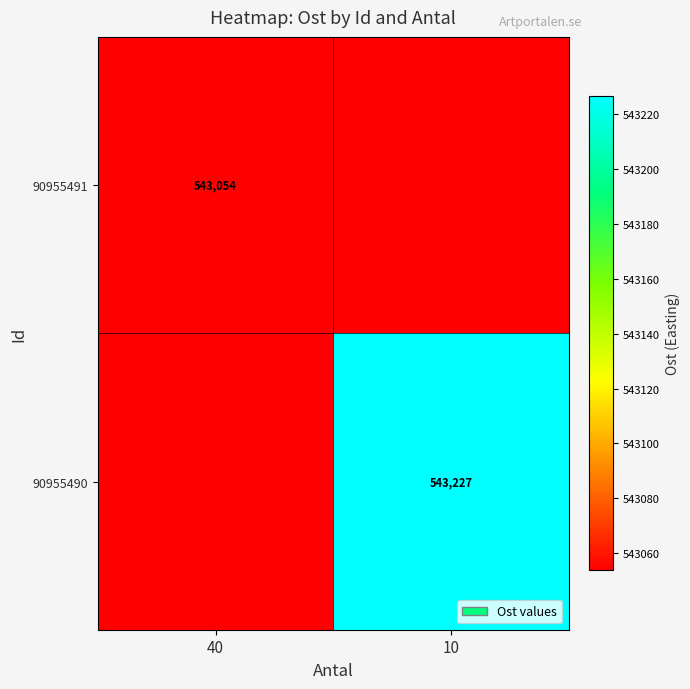

List the series in order of their peak value, lowest first.

90955491, 90955490